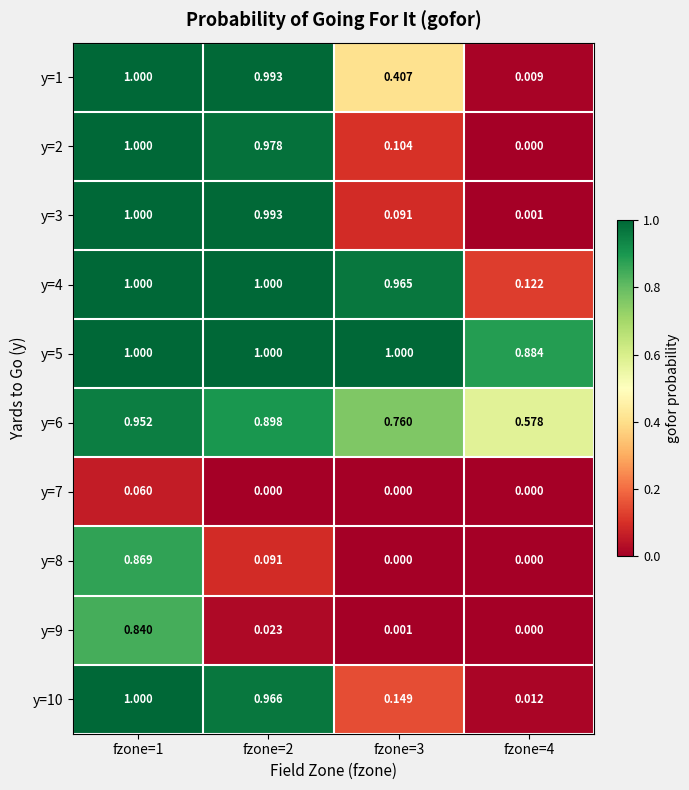

How many positive values does the y=7 series have?

1